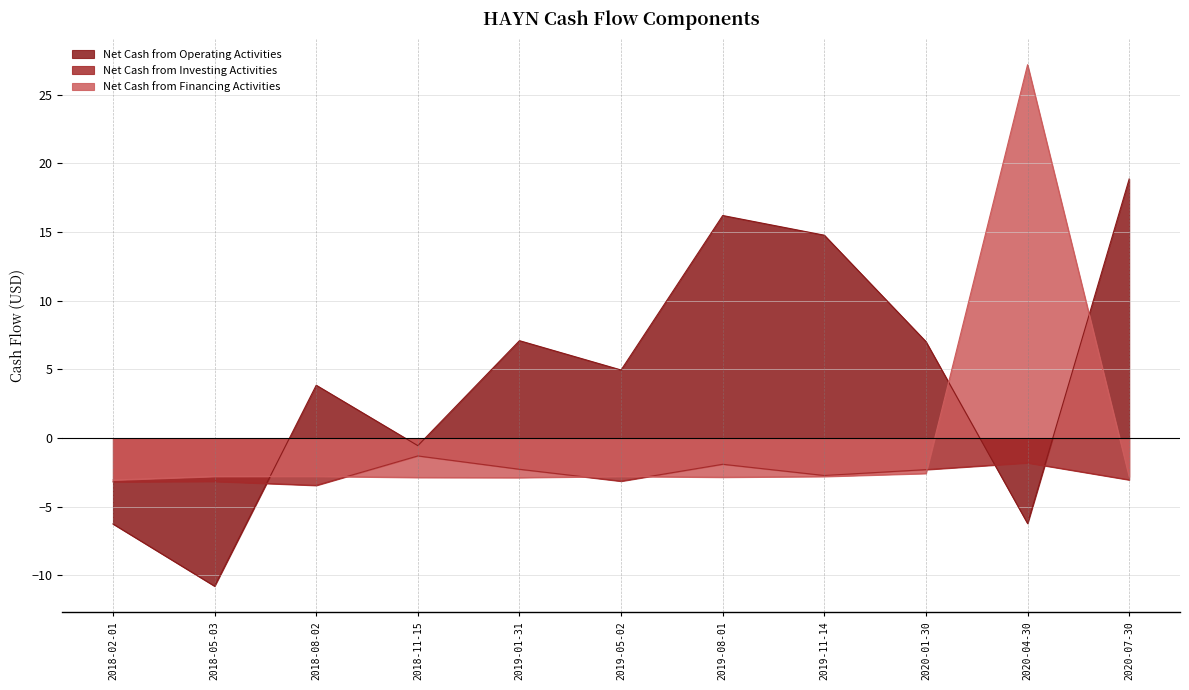

Reading left to right, transcribe all the data shown in this chart.

Net Cash from Operating Activities: -6.3	-10.8	3.9	-0.6	7.1	5.0	16.2	14.8	7.0	-6.2	18.9
Net Cash from Investing Activities: -3.2	-3.2	-3.4	-1.3	-2.3	-3.1	-1.9	-2.7	-2.3	-1.8	-3.0
Net Cash from Financing Activities: -3.1	-2.8	-2.8	-2.9	-2.9	-2.8	-2.9	-2.8	-2.6	27.2	-2.8